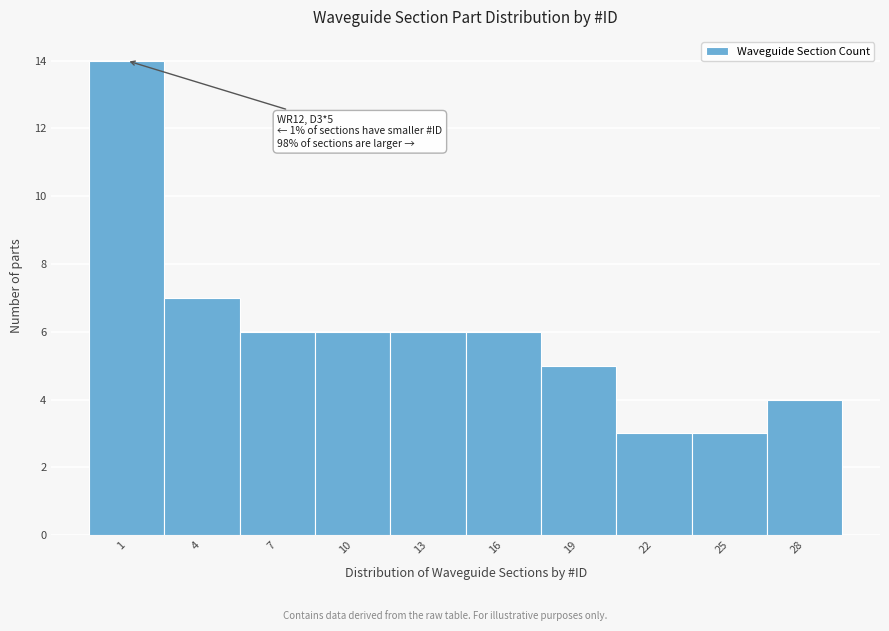

Reading right to left, extract all data points from this chart.

28=4	25=3	22=3	19=5	16=6	13=6	10=6	7=6	4=7	1=14